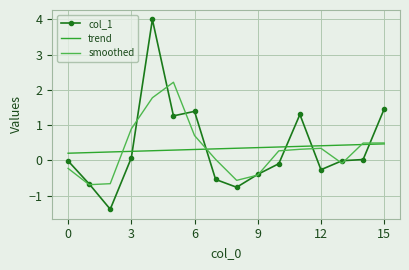

List the series in order of their peak value, highest first.

col_1, smoothed, trend